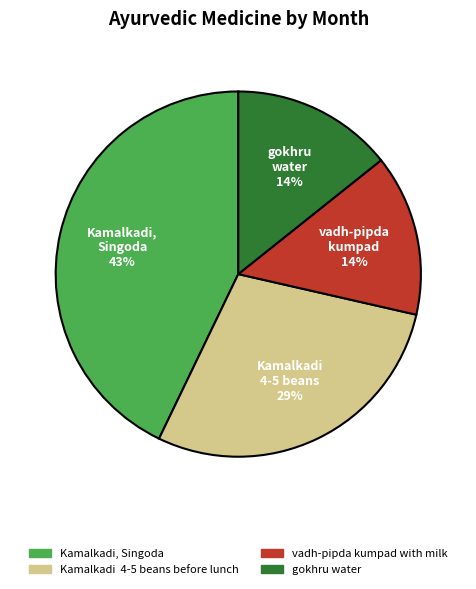

How many segments does this pie chart have?

4